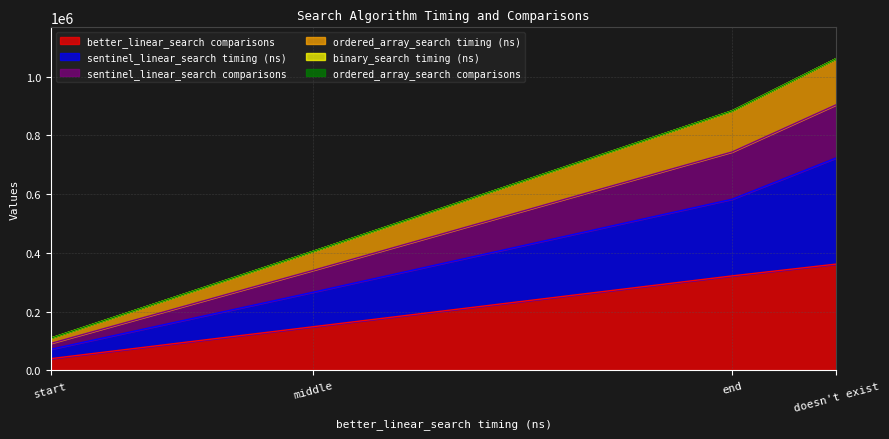

How many lines are shown in the chart?

6